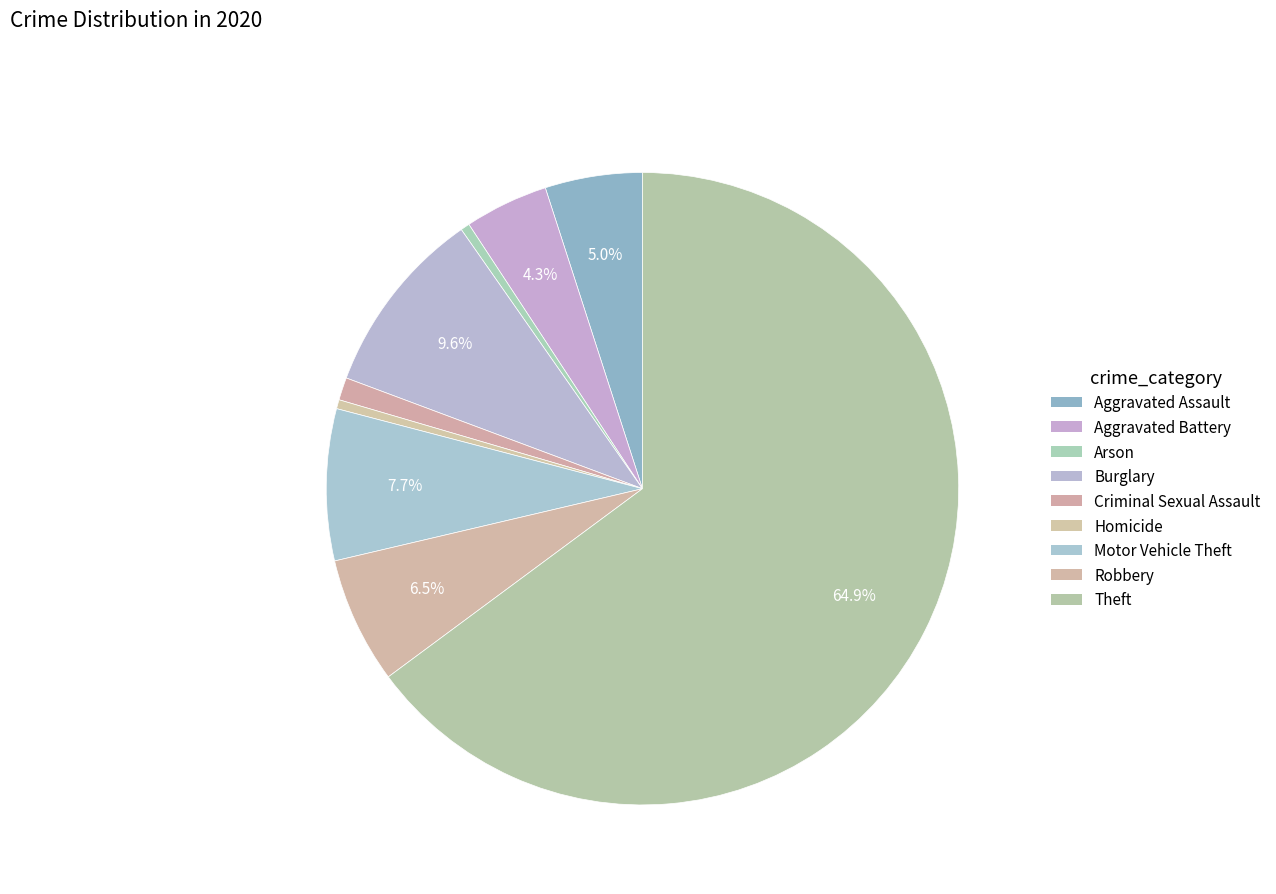

What percentage is NOT represented by Arson?

99.5%